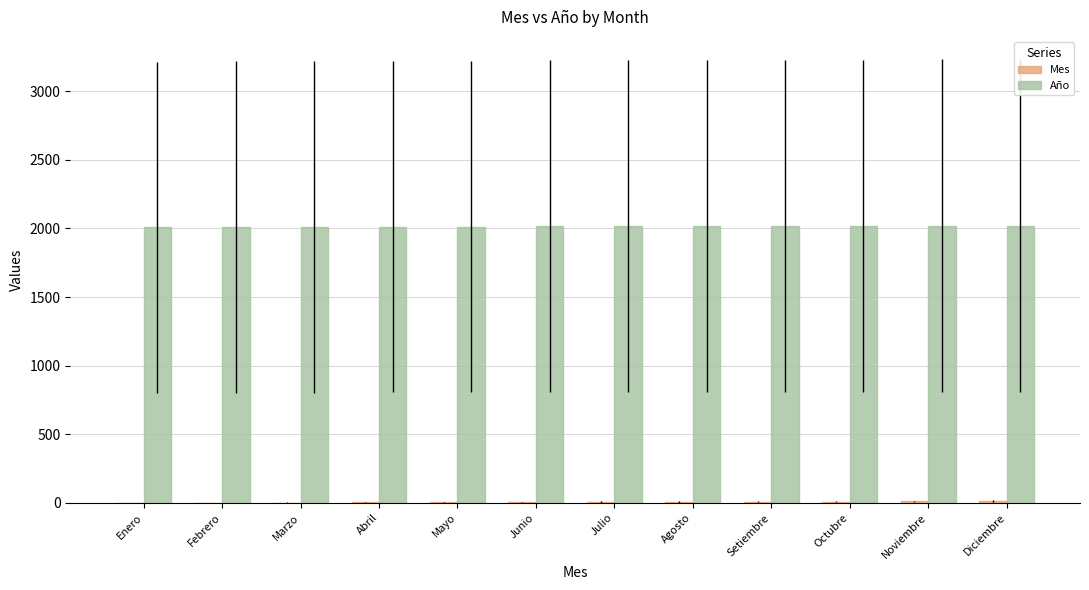

Is it true that Año equals 2021 at Diciembre?

True